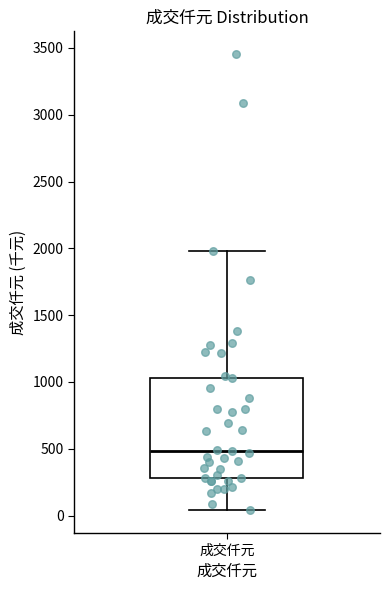

Read this box plot against the y-axis: the position of the median line, the range covered by the box, and the ends of both whiskers. The values are not printed on the chart, so give them approximately, as read against the axis.

median 500, box 300 to 1050, whiskers 50 to 2000